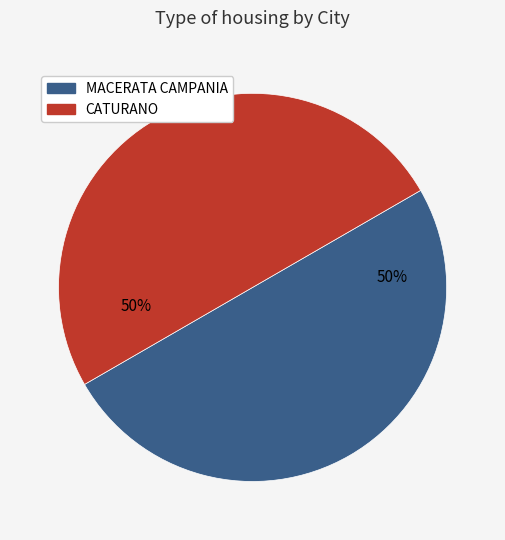

Count the number of slices in the pie.

2